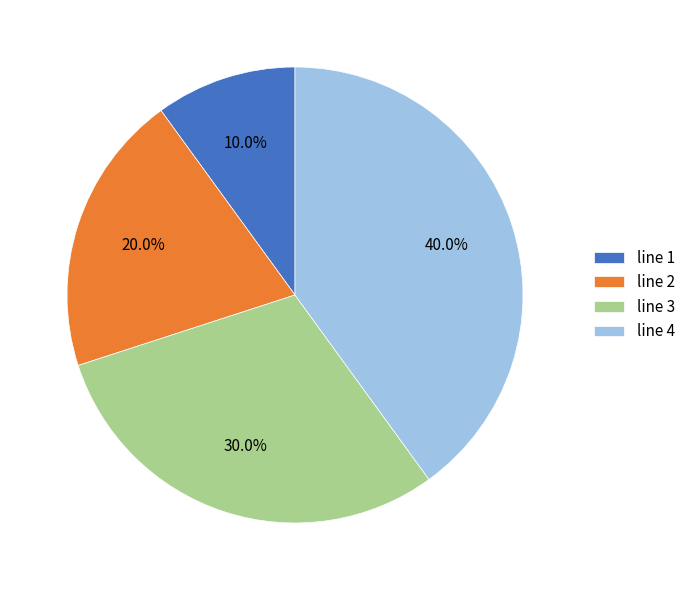

Which has a higher value, line 1 or line 2?

line 2